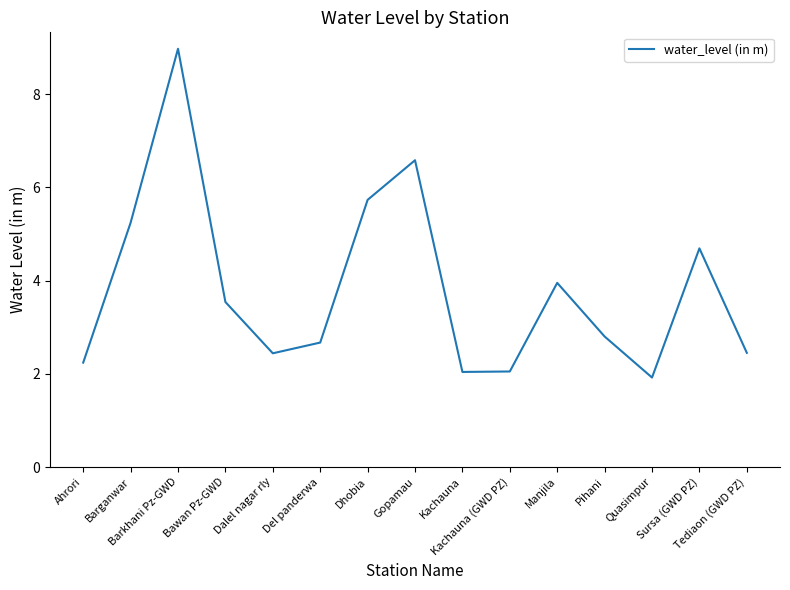

What position from the right is Barganwar?

14